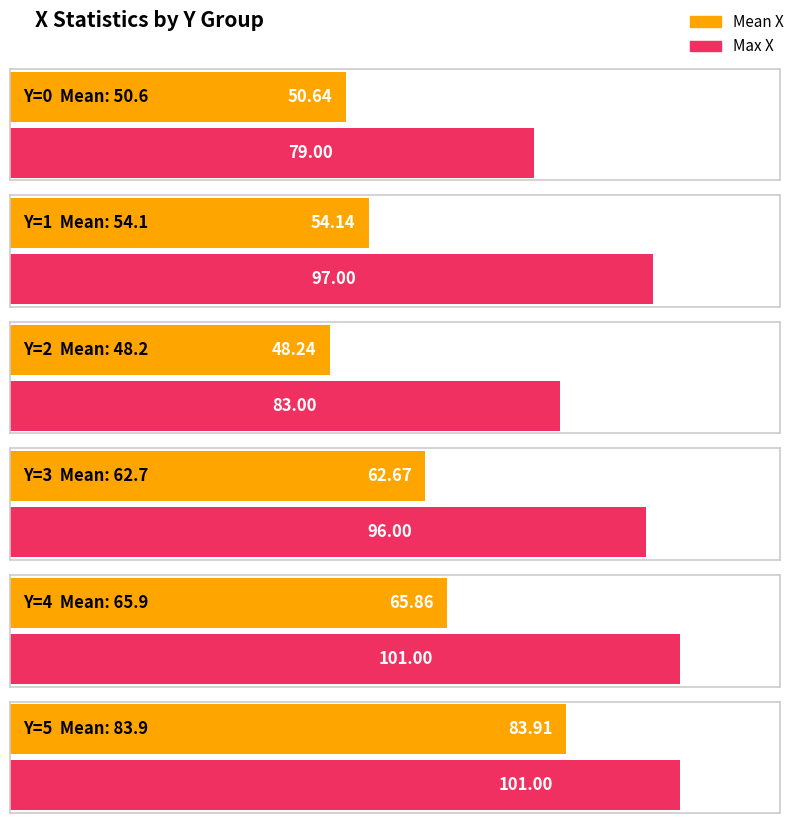

At how many categories does at least one series exceed 62?

6